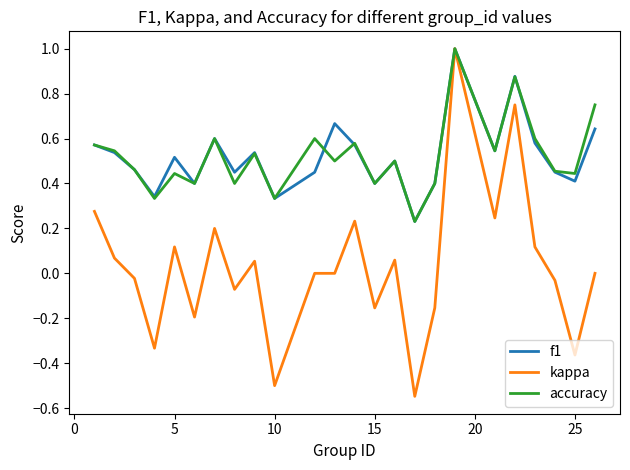

What is the maximum value shown in the chart?

1.0